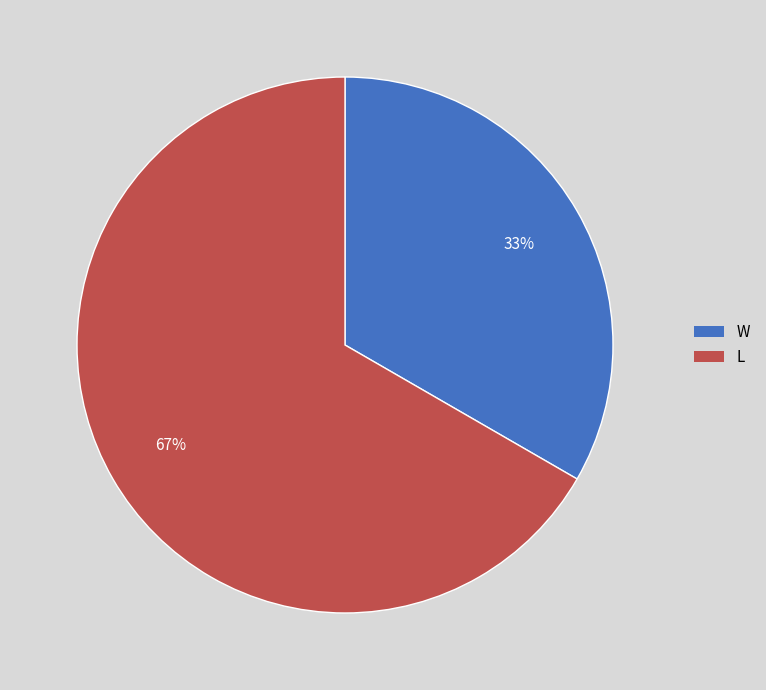

To the nearest percent, what is the combined percentage of L and W?

100%